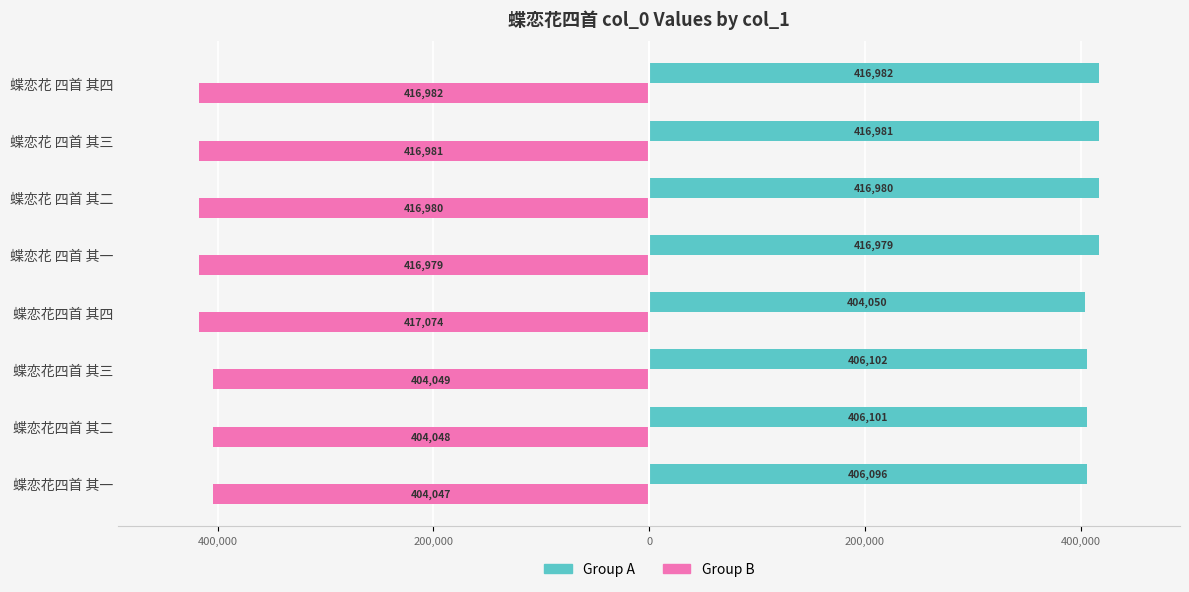

Reading left to right, extract all data points from this chart.

Group A: 406096	406101	406102	404050	416979	416980	416981	416982
Group B: -404047	-404048	-404049	-417074	-416979	-416980	-416981	-416982